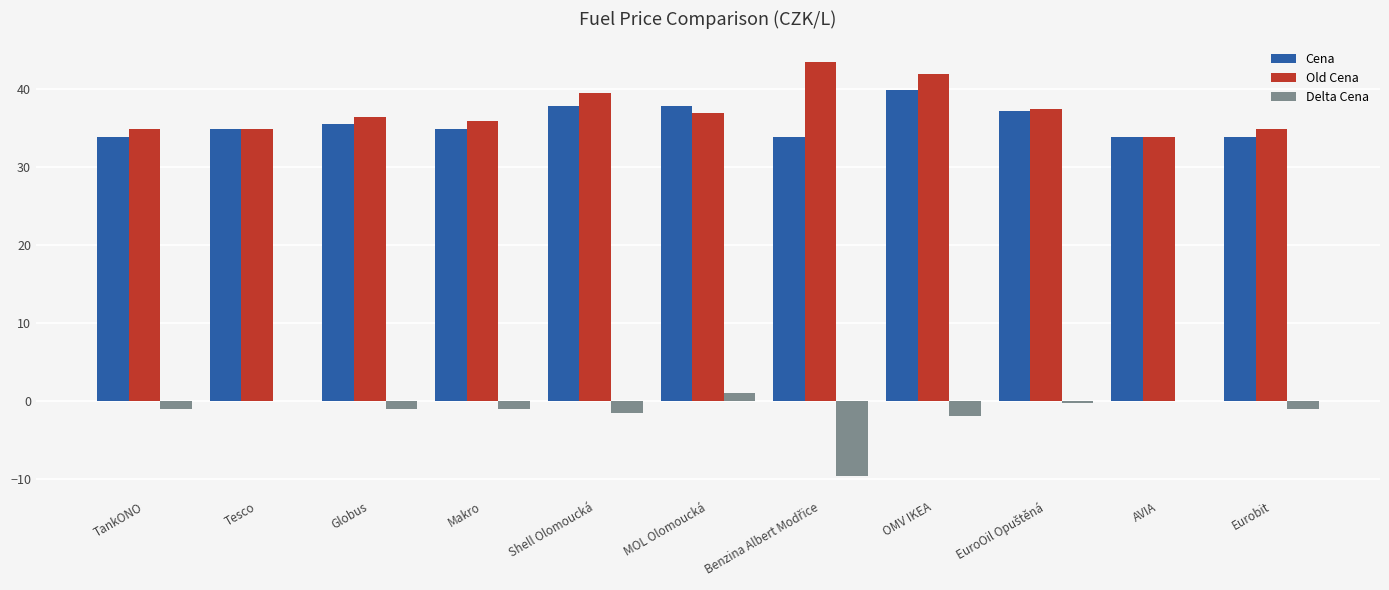

Which series changed the most between Tesco and OMV IKEA?

Old Cena